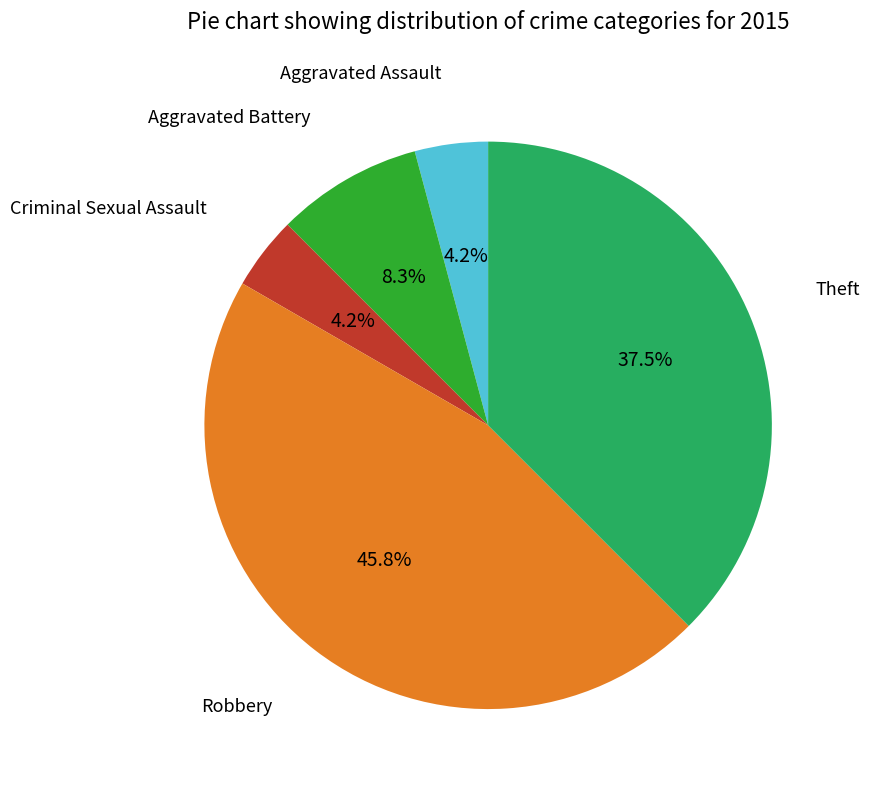

How many segments does this pie chart have?

5